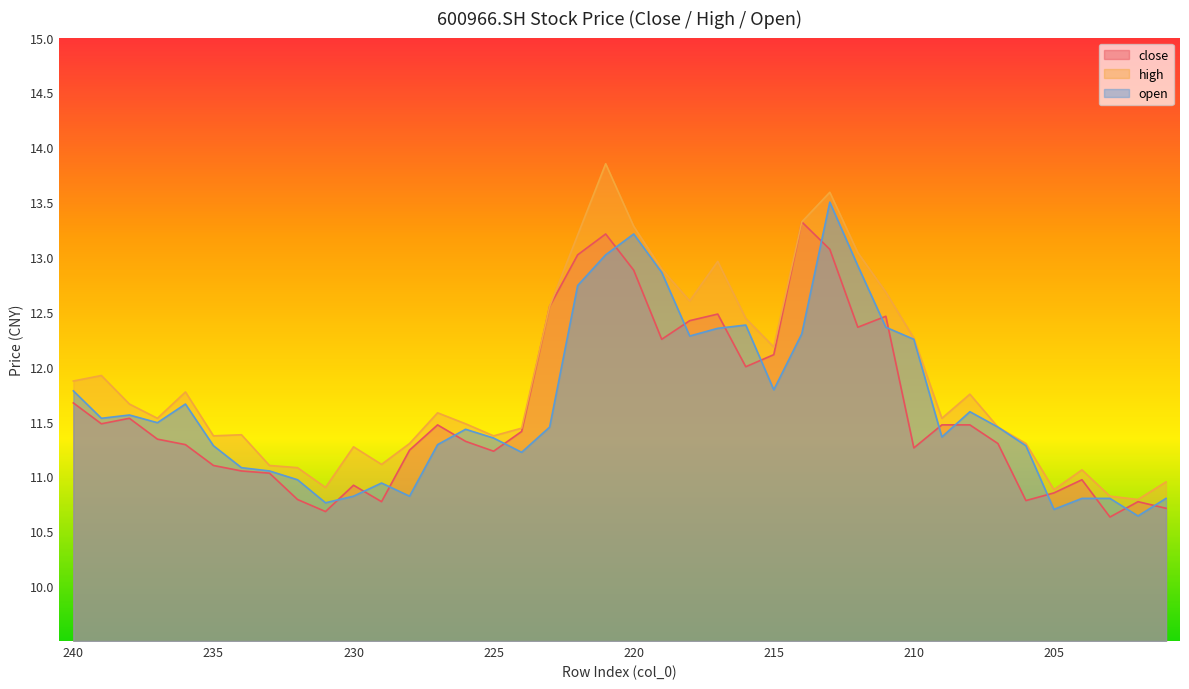

List the labels in order of open value, smallest first.

202, 205, 231, 204, 203, 201, 230, 228, 229, 232, 233, 234, 224, 235, 206, 227, 225, 209, 226, 223, 207, 237, 239, 238, 208, 236, 240, 215, 210, 218, 214, 217, 211, 216, 222, 219, 212, 221, 220, 213